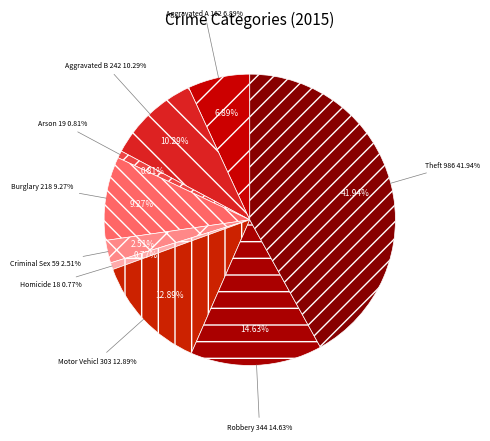

What percentage is the Aggravated Battery slice, to the nearest percent?

10%